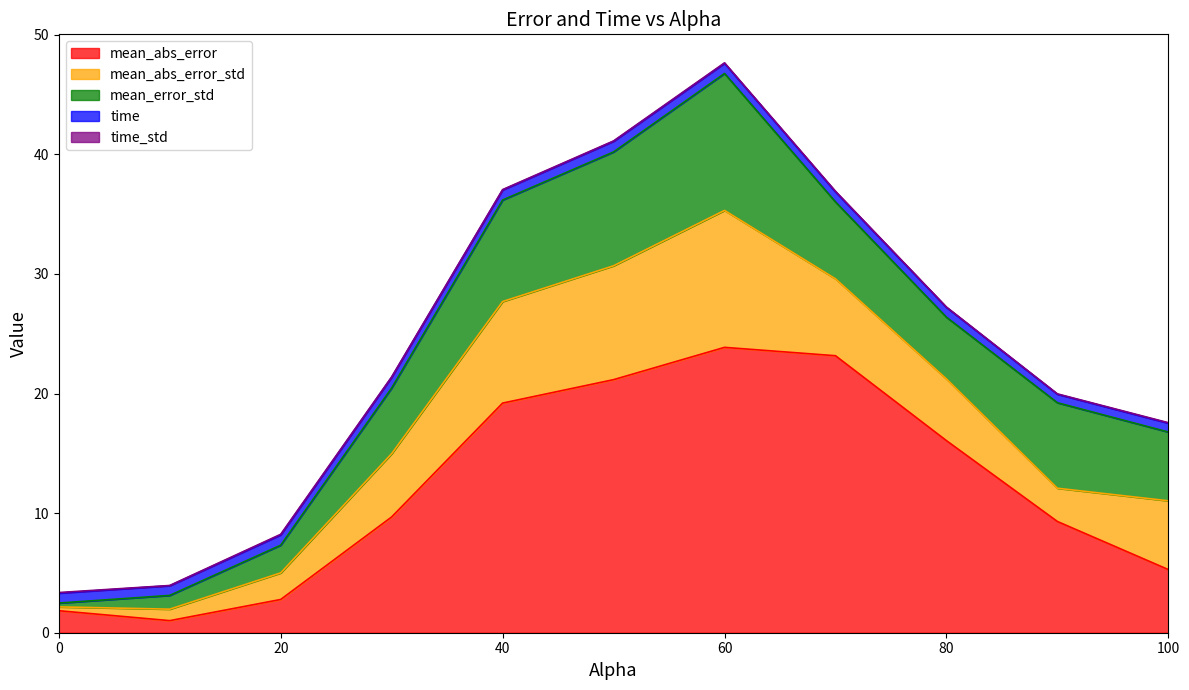

How many interior local peaks does the time_std series have?

2